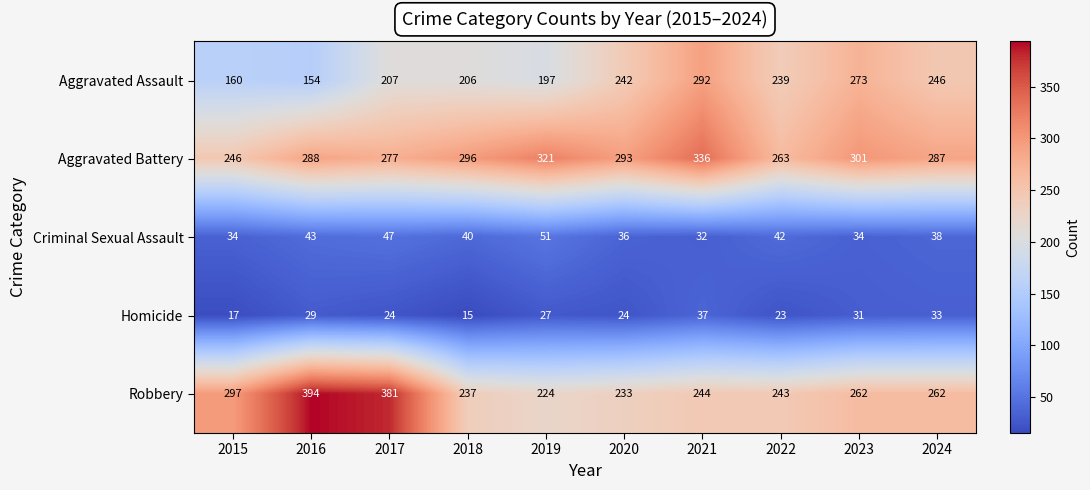

Count the number of categories in the chart.

10